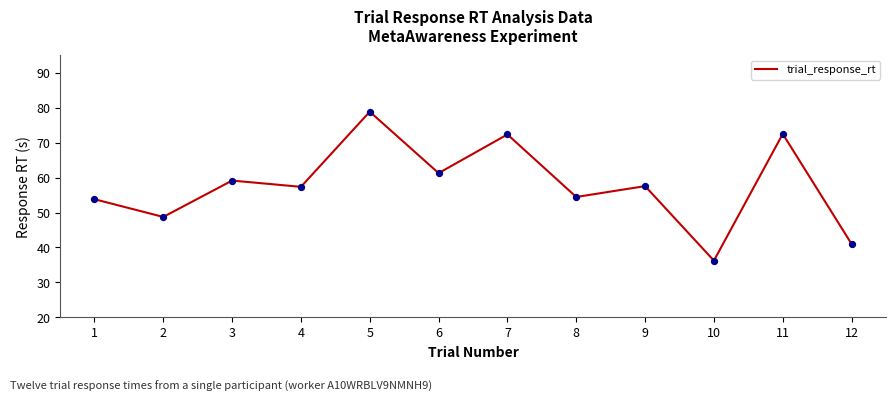

What is the change in value from 2 to 9?

+8.8